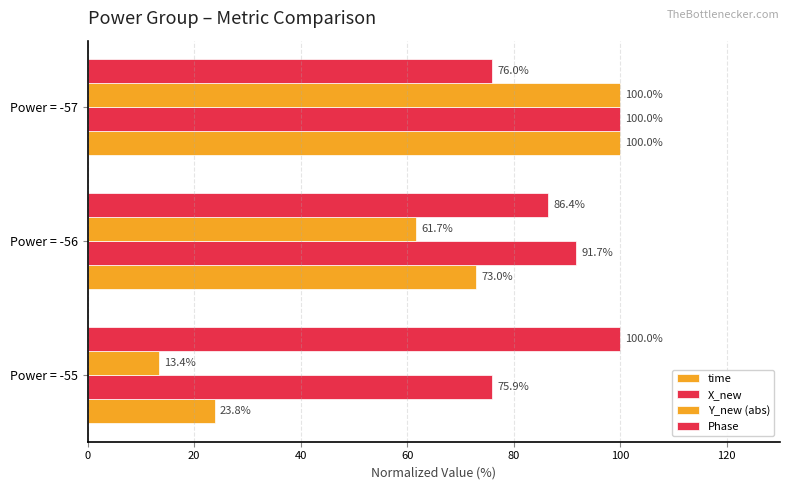

How many categories are shown in the chart?

3